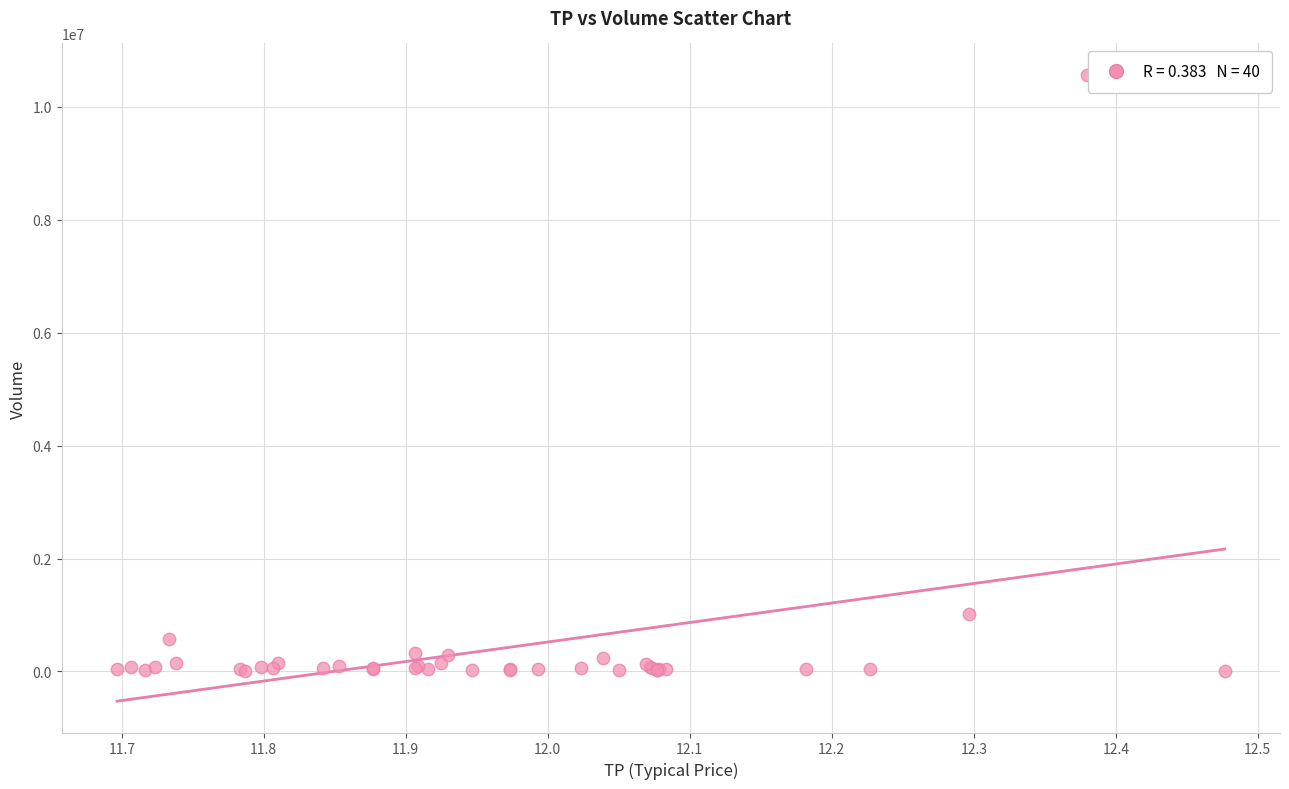

What Y value in the scatter plot is closest to 5286500?

1025000